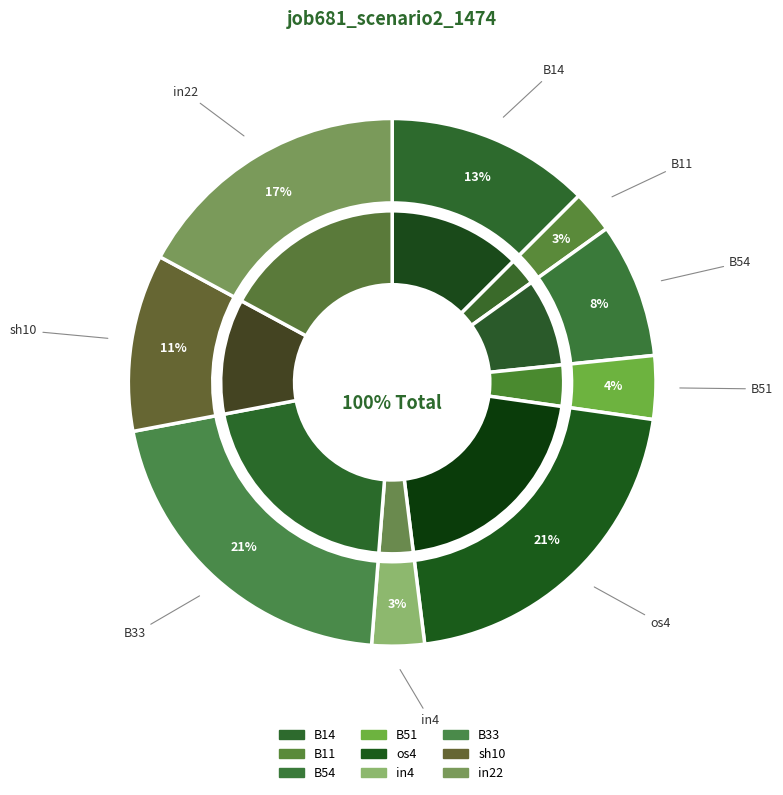

Count the number of slices in the pie.

9